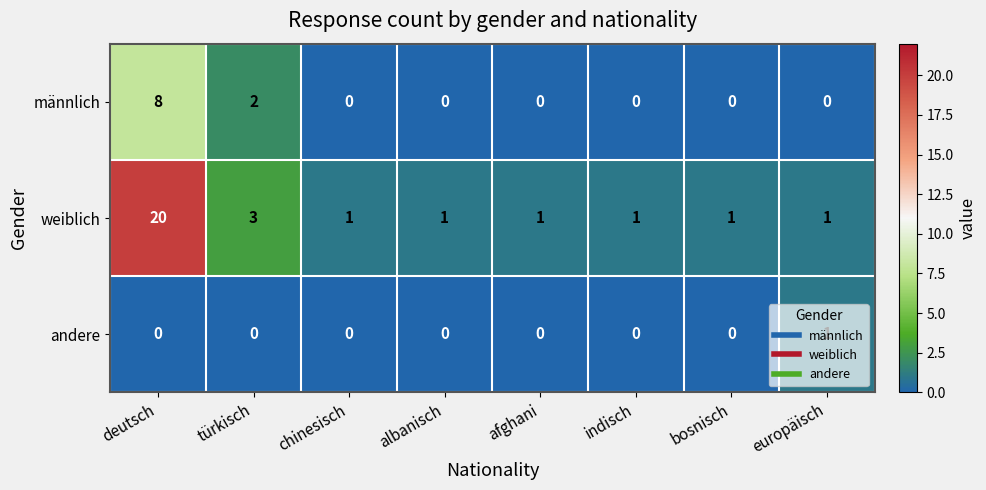

What is the sum of the männlich values at chinesisch and deutsch?

8